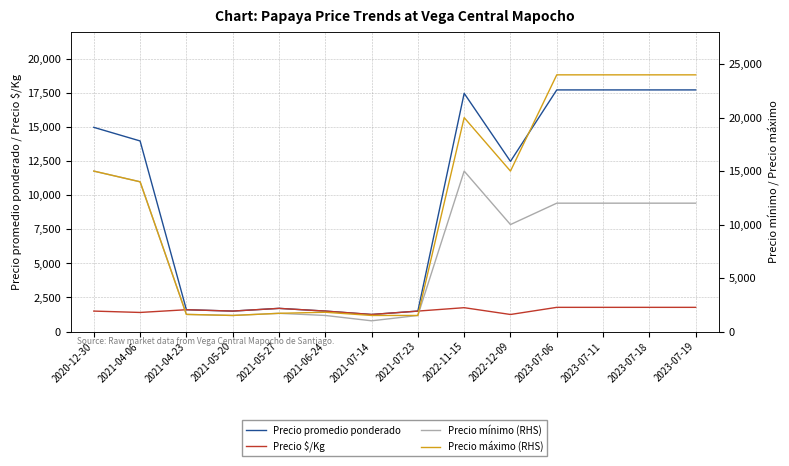

What is the label of the 8th point from the left?

2021-07-23